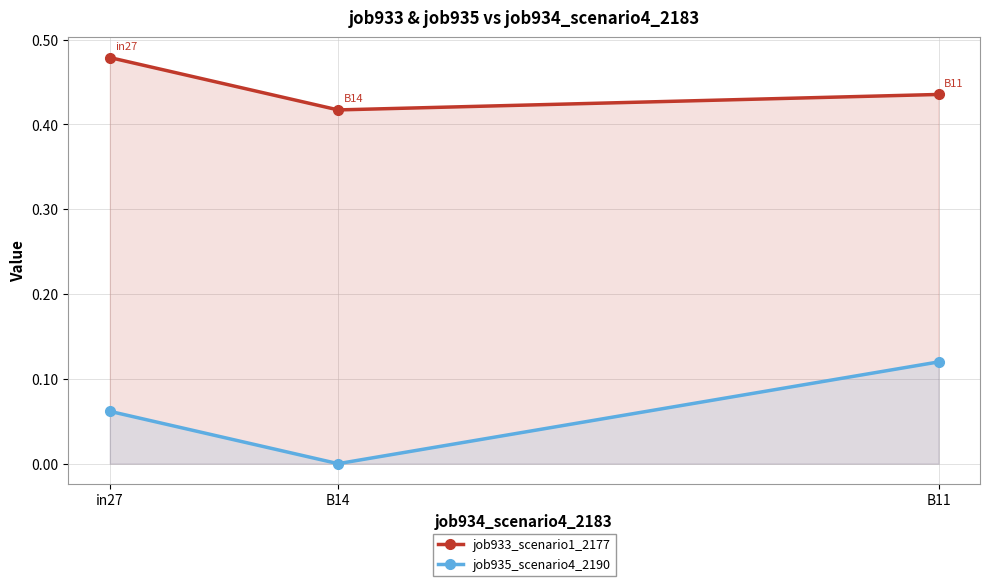

At which label does job933_scenario1_2177 reach its minimum?

B14